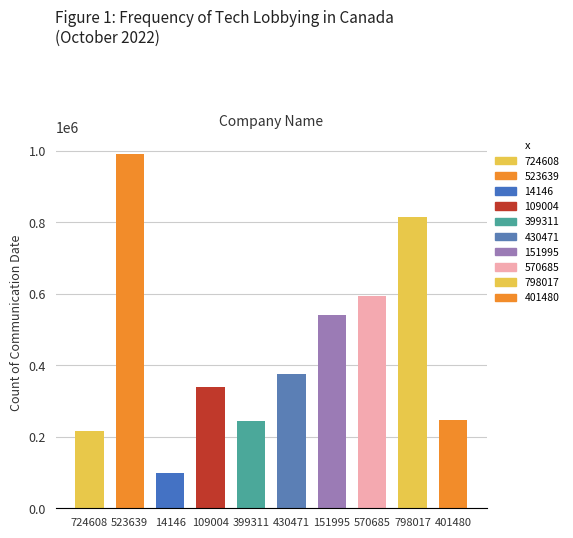

How many values are below 376122?

5